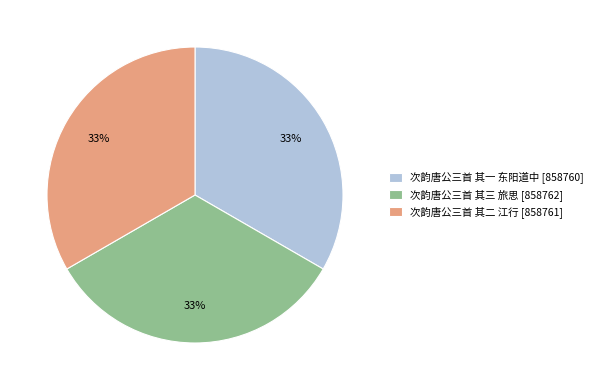

What percentage is the 次韵唐公三首 其一 东阳道中 slice, to the nearest percent?

33%